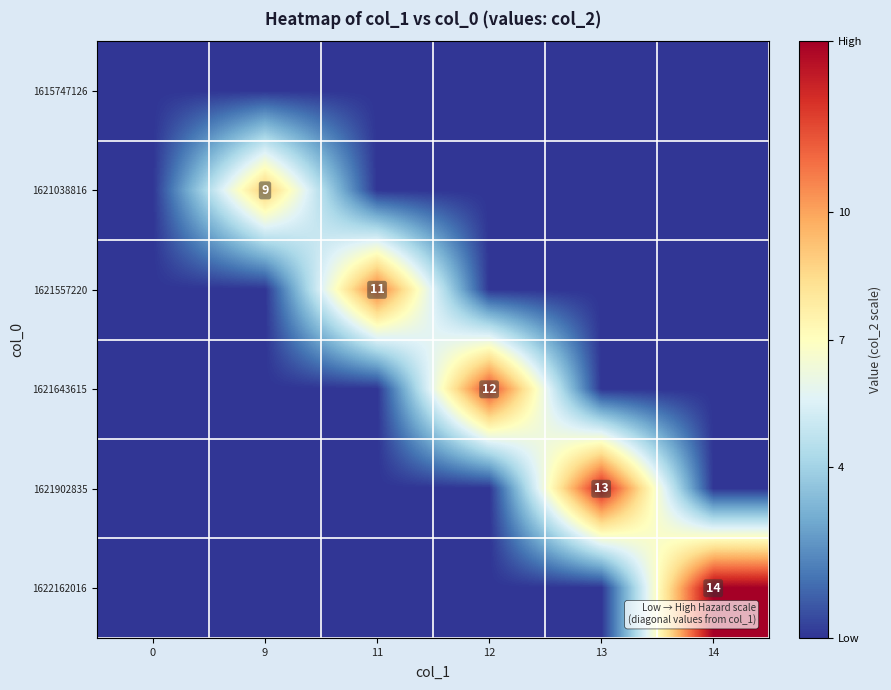

What is the difference between the maximum and minimum values in the 1621557220 series?

11